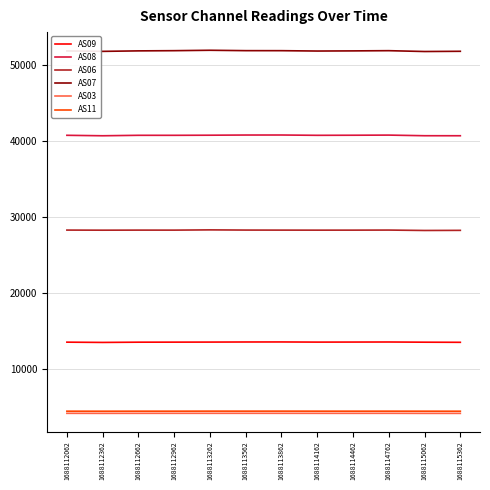

What is the spread (max minus min) of values at 1688113862?

47632